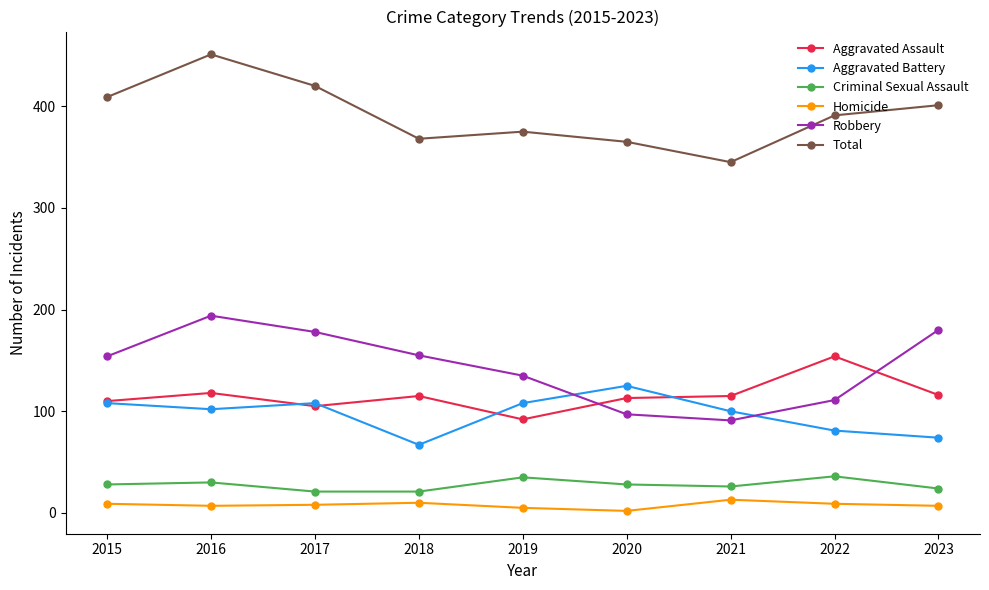

Where is the first local minimum for Aggravated Battery?

2016